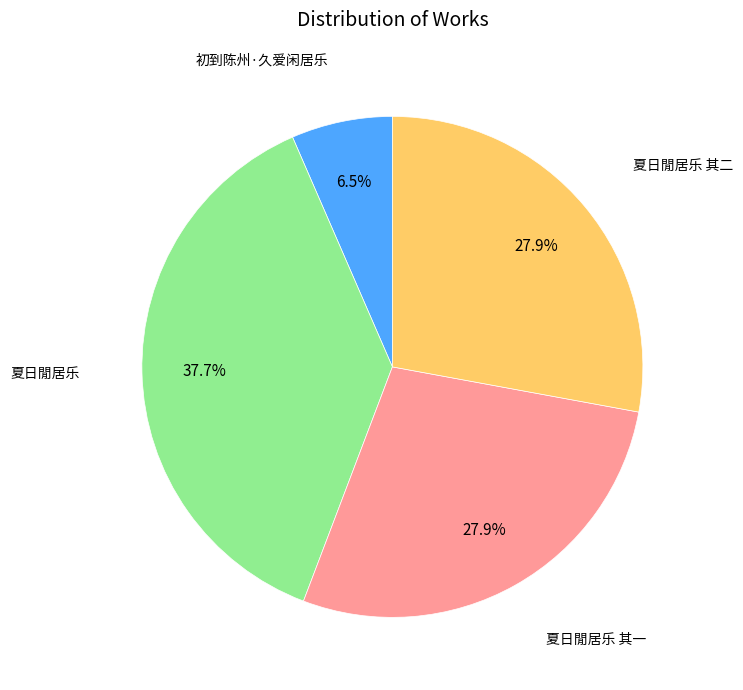

Does any single category account for the majority?

No